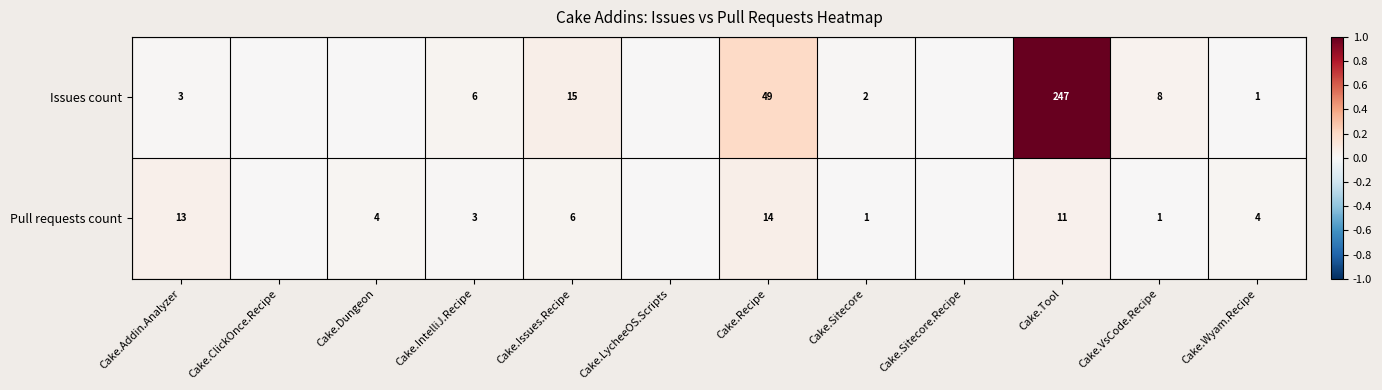

What is the spread (max minus min) of values at Cake.Addin.Analyzer?

10